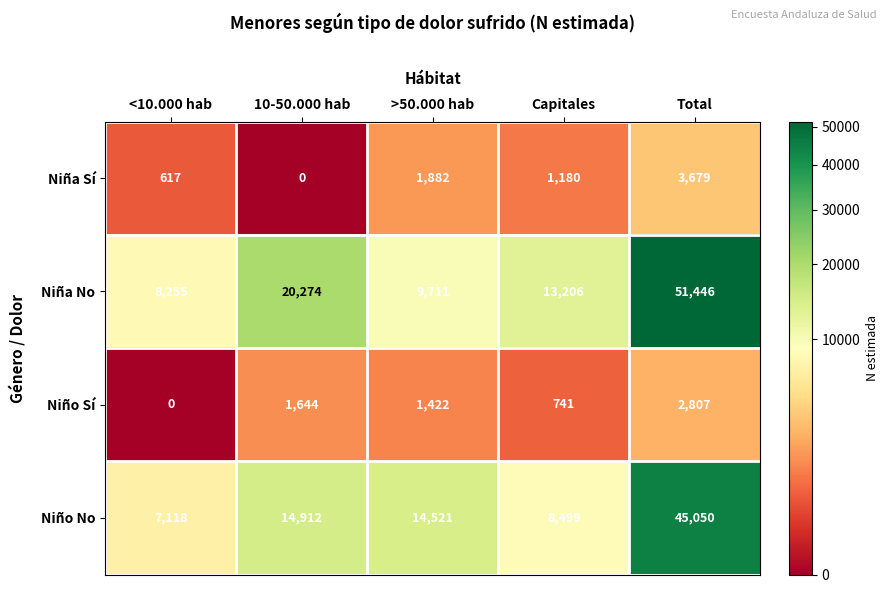

What is the average value of the Niño No series?

18020